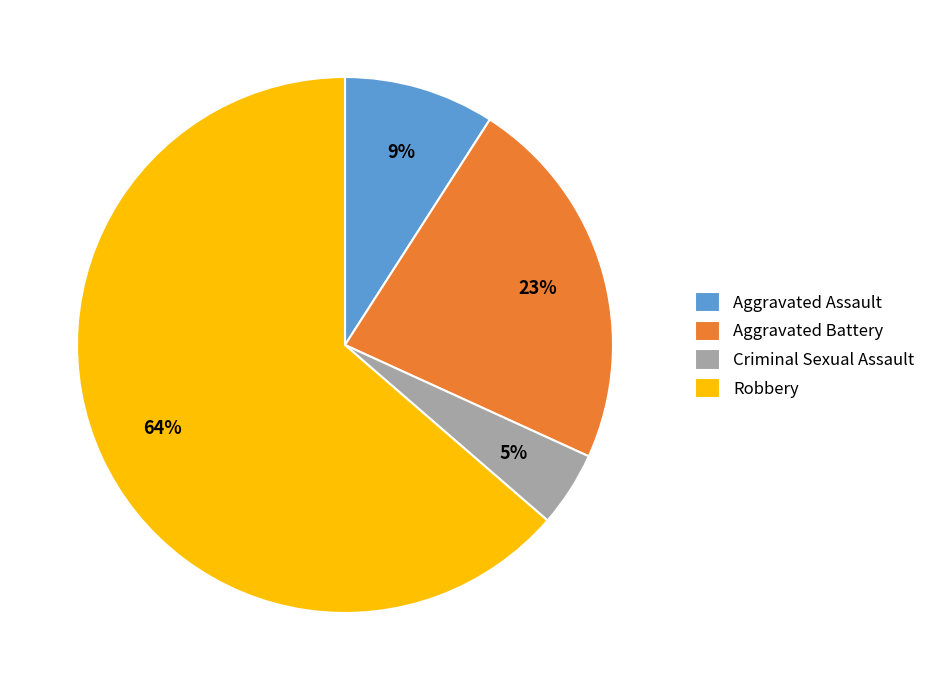

How many slices are in this pie chart?

4